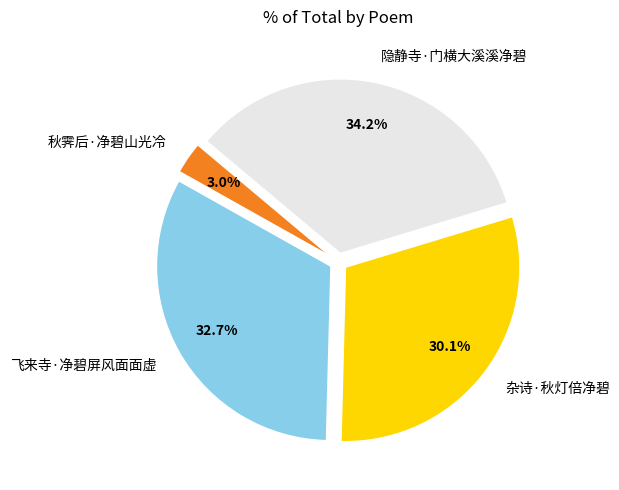

What portion of the pie excludes 秋霁后·净碧山光冷?

97.0%